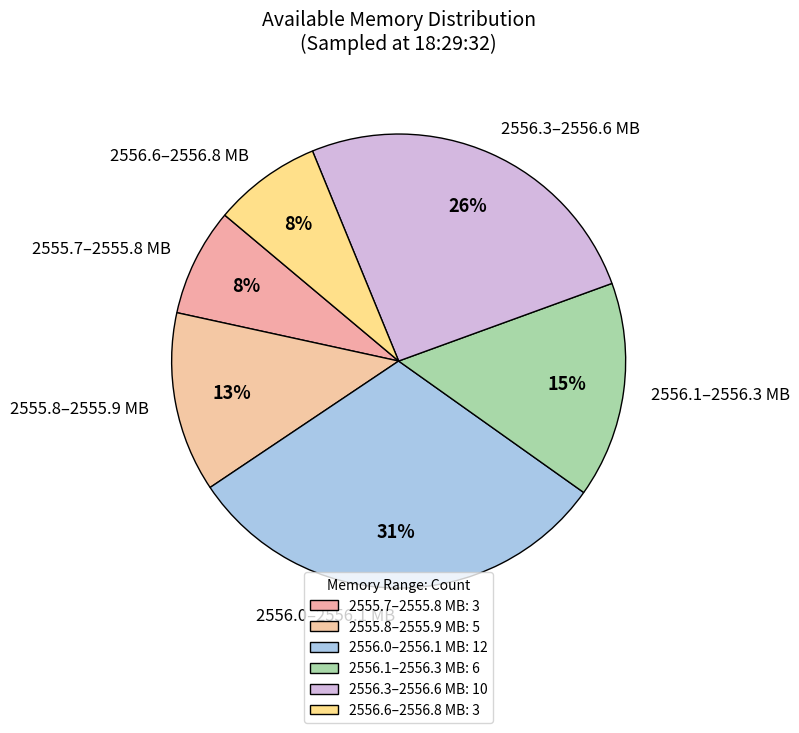

How many slices are in this pie chart?

6